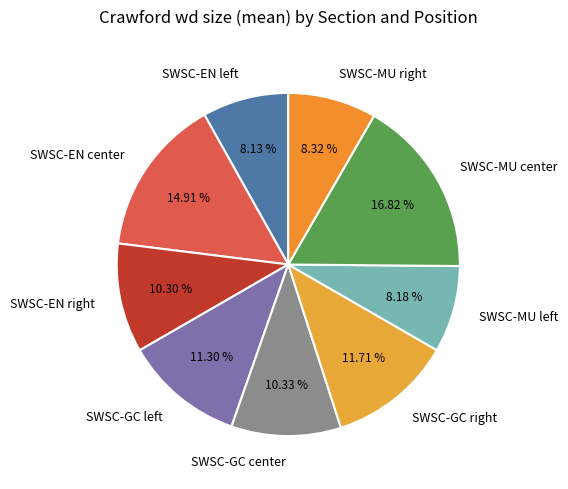

The SWSC-MU center slice represents 26% of the pie. True or false?

False